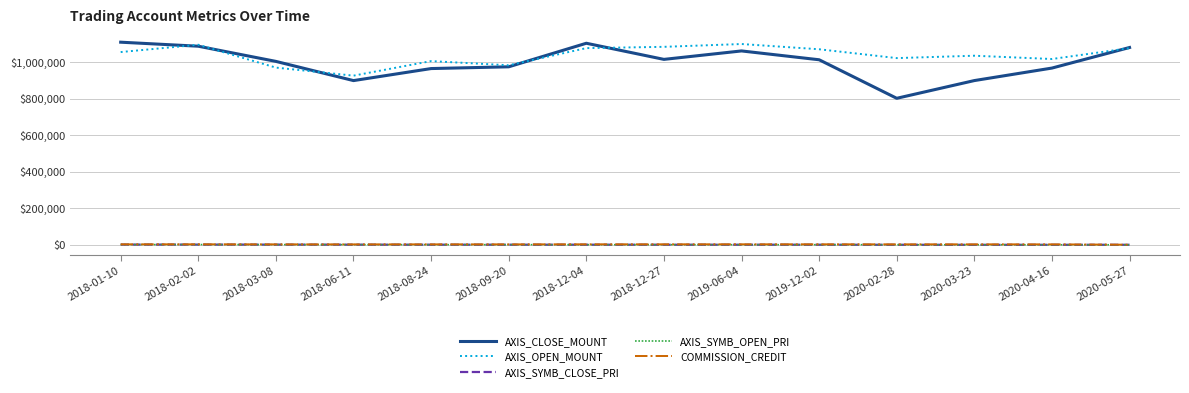

Is the value of AXIS_SYMB_CLOSE_PRI at 2019-12-02 greater than the value of AXIS_CLOSE_MOUNT at 2019-06-04?

No